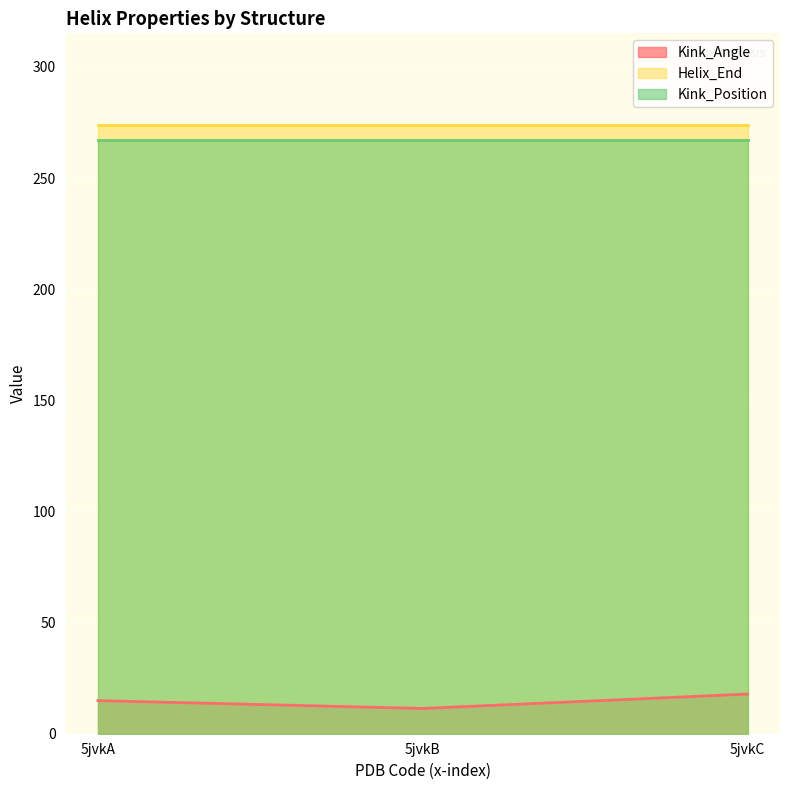

What is the minimum value shown in the chart?

11.4